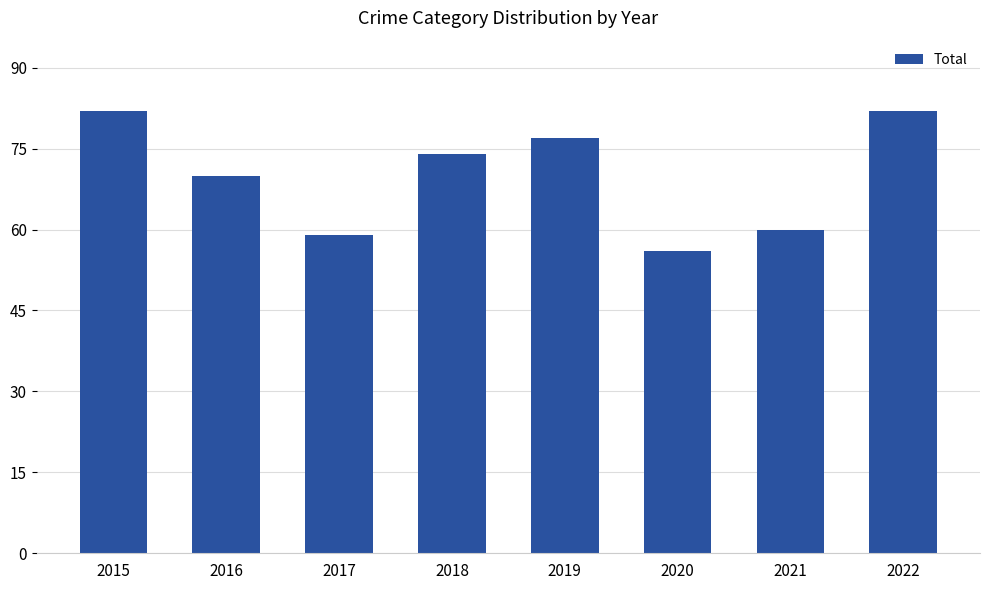

Where is the data nearest to the value 69?

2016